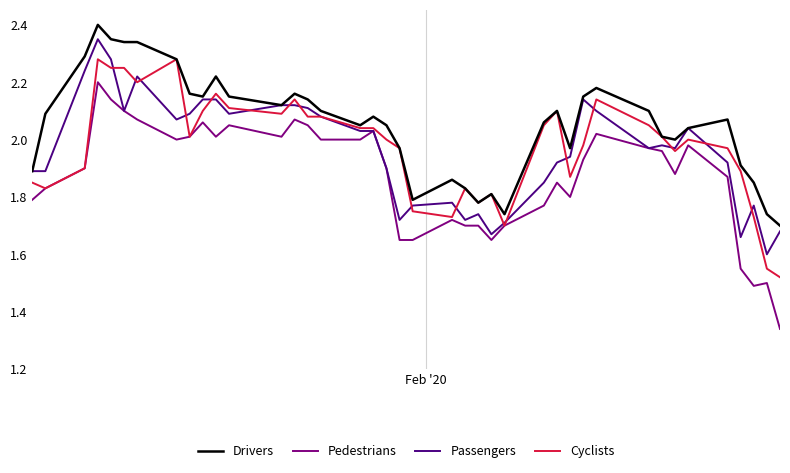

What is the difference between the maximum and second lowest values in the Passengers series?

0.7